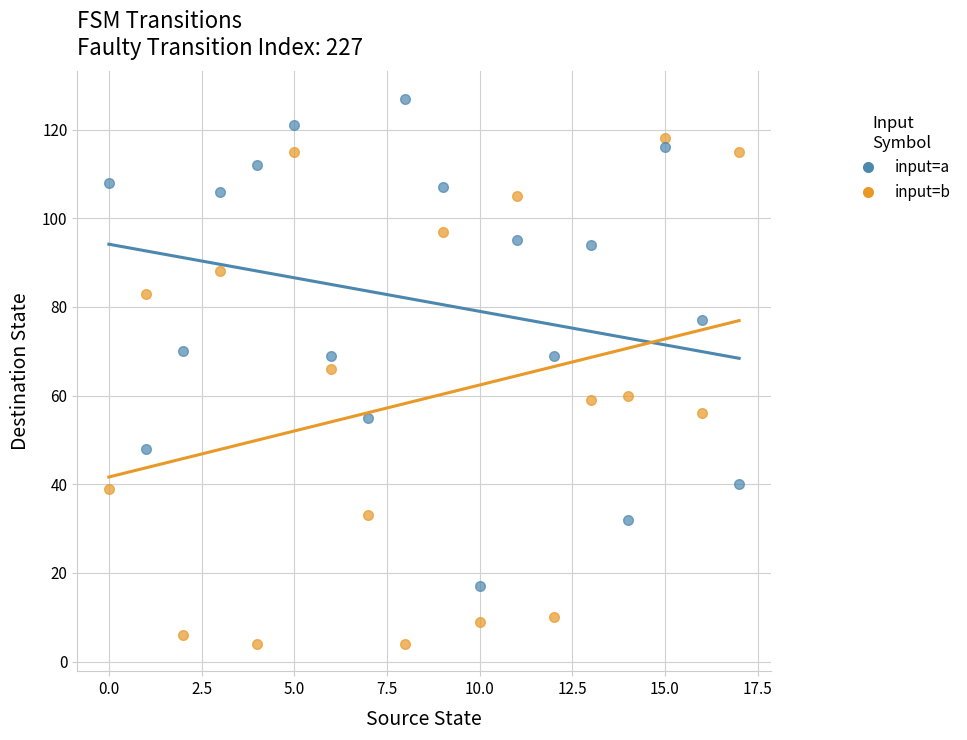

Which series contains the lowest Y value?

input=b